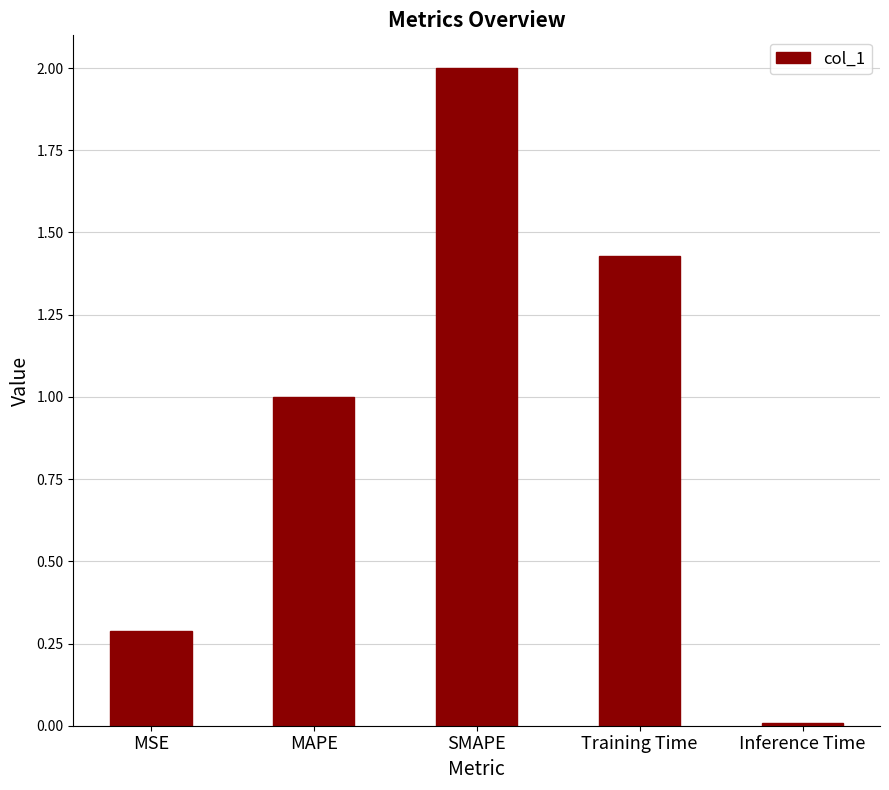

What is the difference between the maximum and second lowest values?

1.7